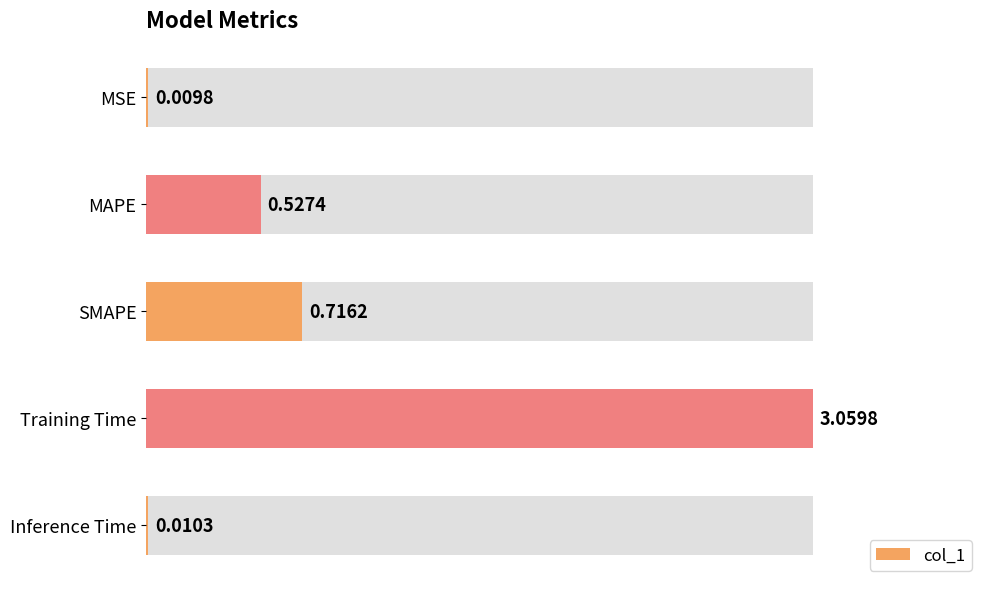

Reading left to right, transcribe all the data shown in this chart.

0.0	0.5	0.7	3.1	0.0